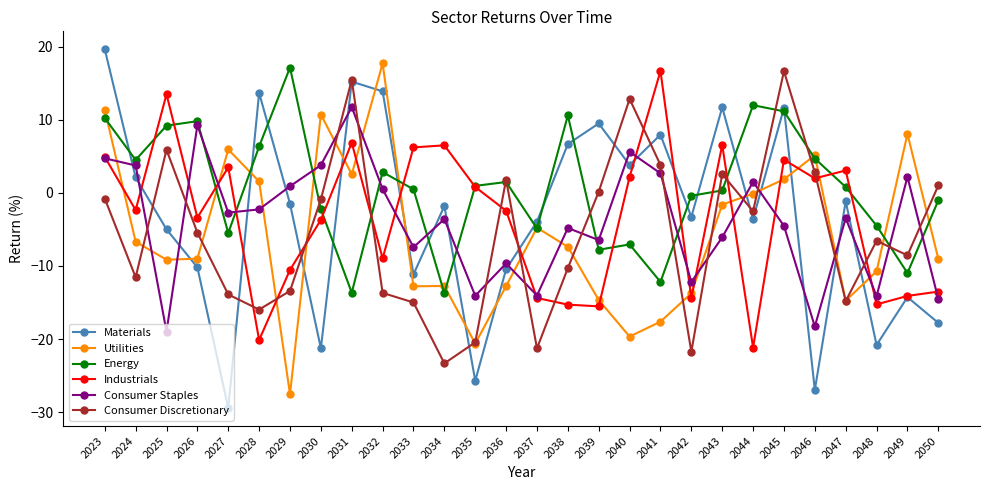

Where do Materials and Utilities first cross each other?

2025 and 2026